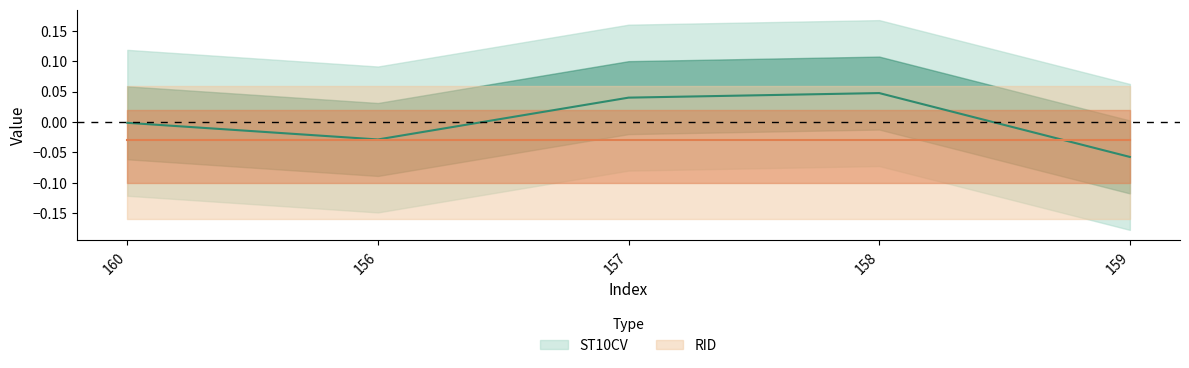

How many interior local peaks (higher than both neighbors) does the data have?

1